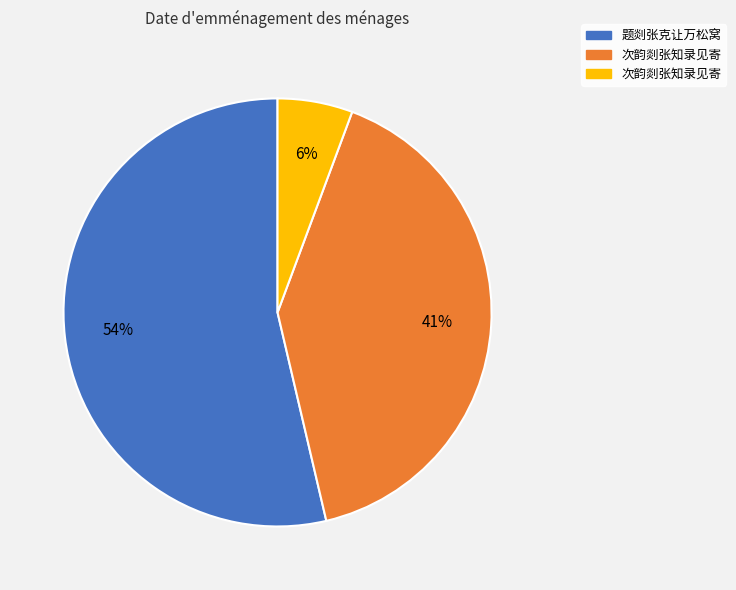

How many segments does this pie chart have?

3